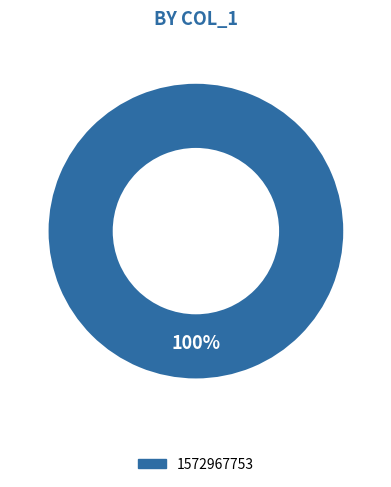

Count the number of slices in the pie.

1